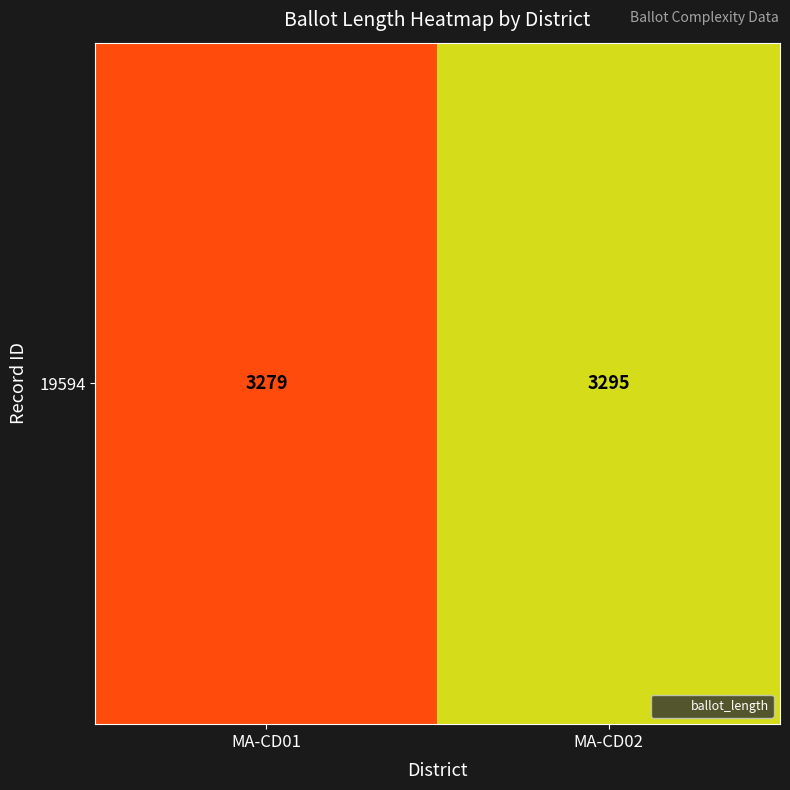

What is the difference between the values at MA-CD02 and MA-CD01?

16